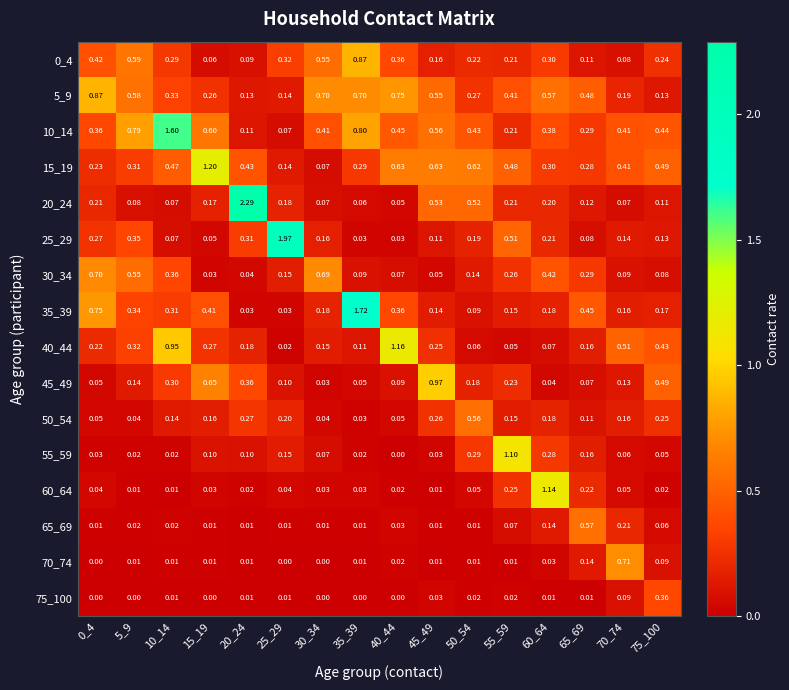

At which category is the sum across all series the highest?

10_14